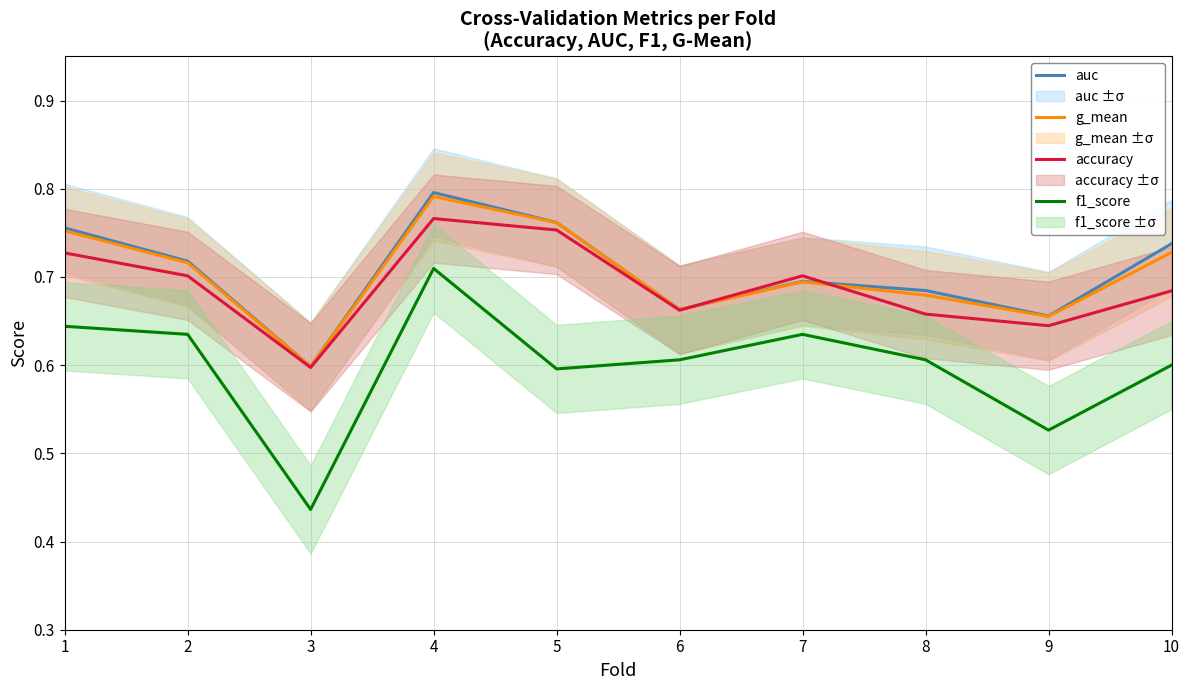

Which label corresponds to the smallest value in the chart?

3